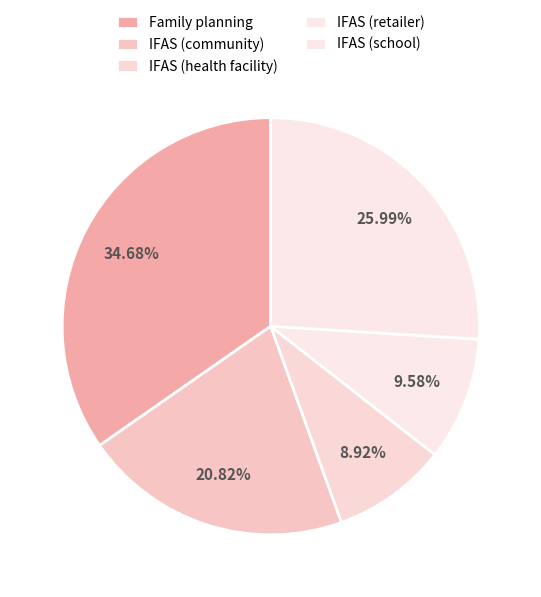

How many segments does this pie chart have?

5